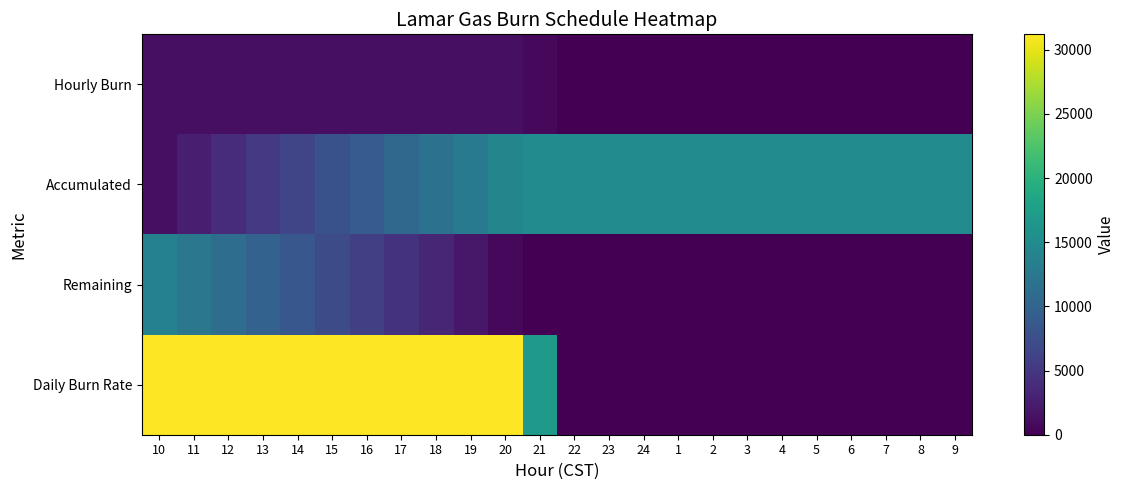

Reading left to right, transcribe all the data shown in this chart.

Hourly Burn: 10=1300	11=1300	12=1300	13=1300	14=1300	15=1300	16=1300	17=1300	18=1300	19=1300	20=1300	21=700	22=0	23=0	24=0	1=0	2=0	3=0	4=0	5=0	6=0	7=0	8=0	9=0
Accumulated: 10=1300	11=2600	12=3900	13=5200	14=6500	15=7800	16=9100	17=10400	18=11700	19=13000	20=14300	21=15000	22=15000	23=15000	24=15000	1=15000	2=15000	3=15000	4=15000	5=15000	6=15000	7=15000	8=15000	9=15000
Remaining: 10=13700	11=12400	12=11100	13=9800	14=8500	15=7200	16=5900	17=4600	18=3300	19=2000	20=700	21=0	22=0	23=0	24=0	1=0	2=0	3=0	4=0	5=0	6=0	7=0	8=0	9=0
Daily Burn Rate: 10=31200	11=31200	12=31200	13=31200	14=31200	15=31200	16=31200	17=31200	18=31200	19=31200	20=31200	21=16800	22=0	23=0	24=0	1=0	2=0	3=0	4=0	5=0	6=0	7=0	8=0	9=0